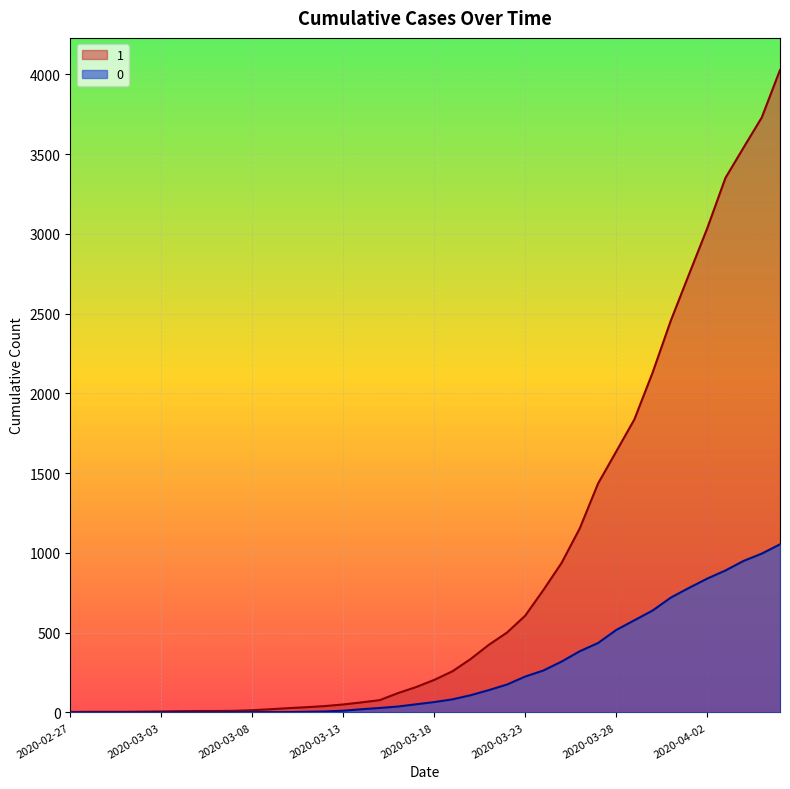

At how many categories does at least one series exceed 315?

18